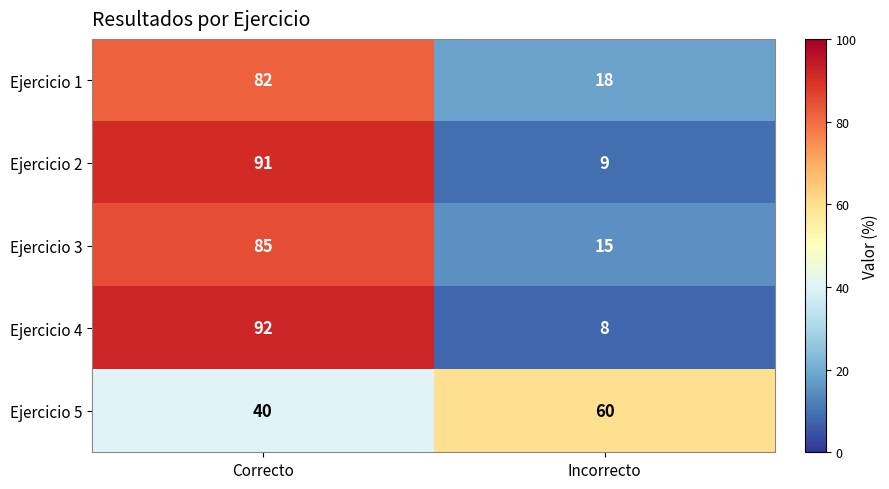

What is the maximum value for Ejercicio 3?

85